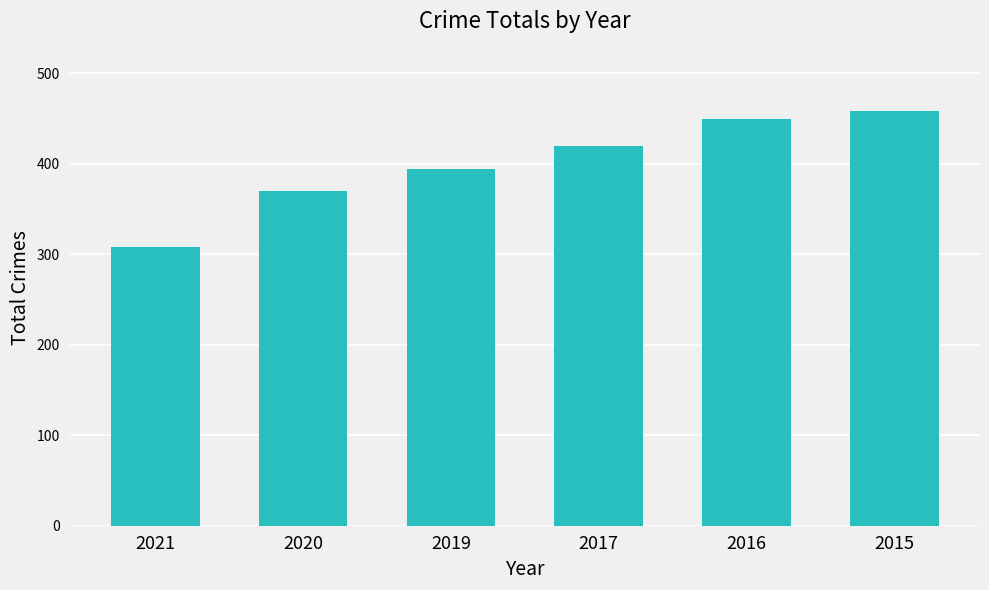

How many values are below 419?

3